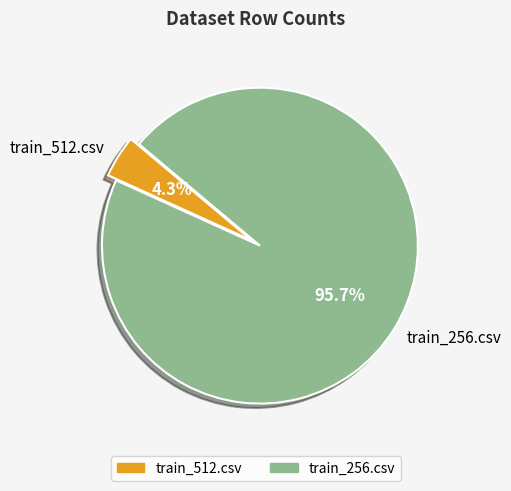

True or false: train_256.csv accounts for 85% of the total.

False